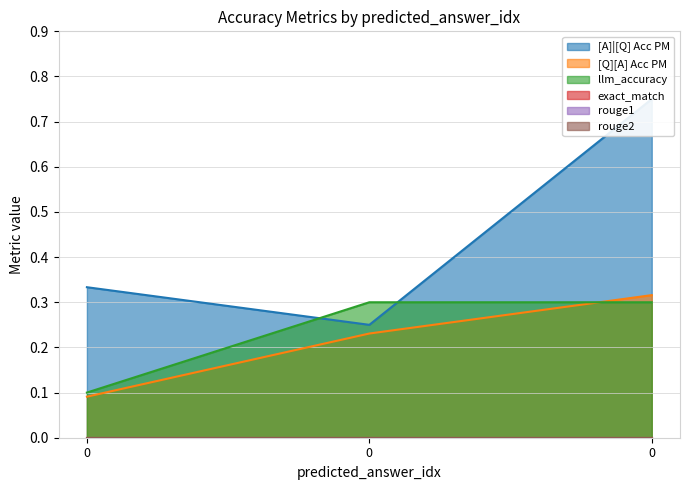

Is the value of [Q][A] Acc PM at 0 greater than the value of [A]|[Q] Acc PM at 0?

No